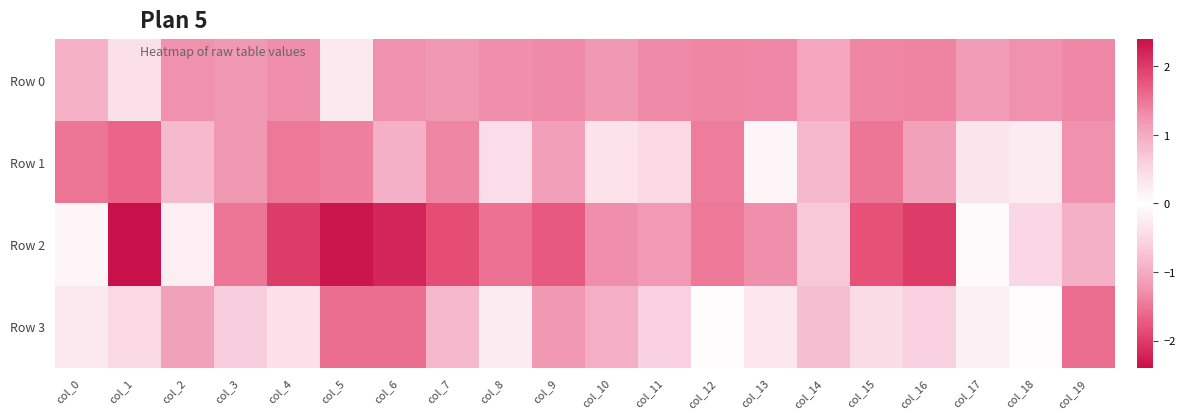

Reading left to right, extract all data points from this chart.

Row 0: col_0=-0.9	col_1=-0.4	col_2=1.3	col_3=1.2	col_4=-1.3	col_5=0.3	col_6=-1.3	col_7=1.2	col_8=-1.3	col_9=-1.3	col_10=1.2	col_11=1.3	col_12=-1.4	col_13=-1.3	col_14=-1.1	col_15=1.4	col_16=-1.4	col_17=1.1	col_18=-1.3	col_19=1.3
Row 1: col_0=1.5	col_1=-1.6	col_2=-0.8	col_3=1.2	col_4=-1.5	col_5=1.4	col_6=-0.9	col_7=1.4	col_8=0.4	col_9=-1.1	col_10=-0.4	col_11=-0.5	col_12=-1.4	col_13=-0.1	col_14=0.8	col_15=1.5	col_16=-1.1	col_17=-0.3	col_18=0.2	col_19=1.3
Row 2: col_0=0.1	col_1=-2.4	col_2=-0.2	col_3=1.5	col_4=-2.0	col_5=2.4	col_6=-2.2	col_7=1.9	col_8=-1.5	col_9=-1.7	col_10=1.3	col_11=1.2	col_12=-1.5	col_13=-1.3	col_14=0.7	col_15=1.8	col_16=-2.0	col_17=-0.1	col_18=-0.5	col_19=0.9
Row 3: col_0=0.3	col_1=-0.5	col_2=1.1	col_3=0.6	col_4=-0.4	col_5=1.6	col_6=-1.6	col_7=0.8	col_8=-0.2	col_9=-1.2	col_10=1.0	col_11=-0.6	col_12=-0.0	col_13=0.3	col_14=0.8	col_15=0.4	col_16=-0.6	col_17=-0.2	col_18=0.0	col_19=1.6